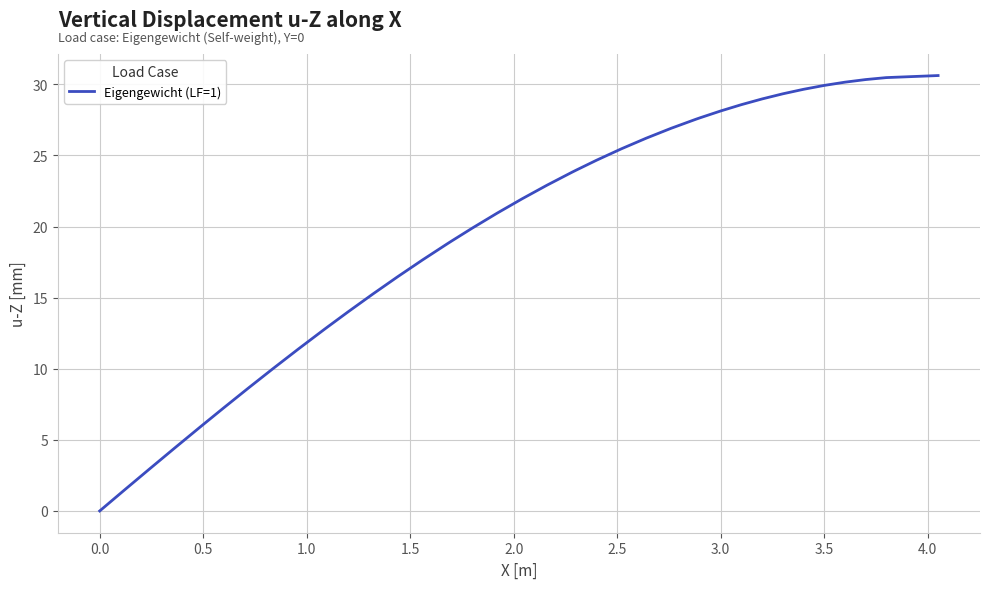

Does the chart display data point markers on the line(s)?

No